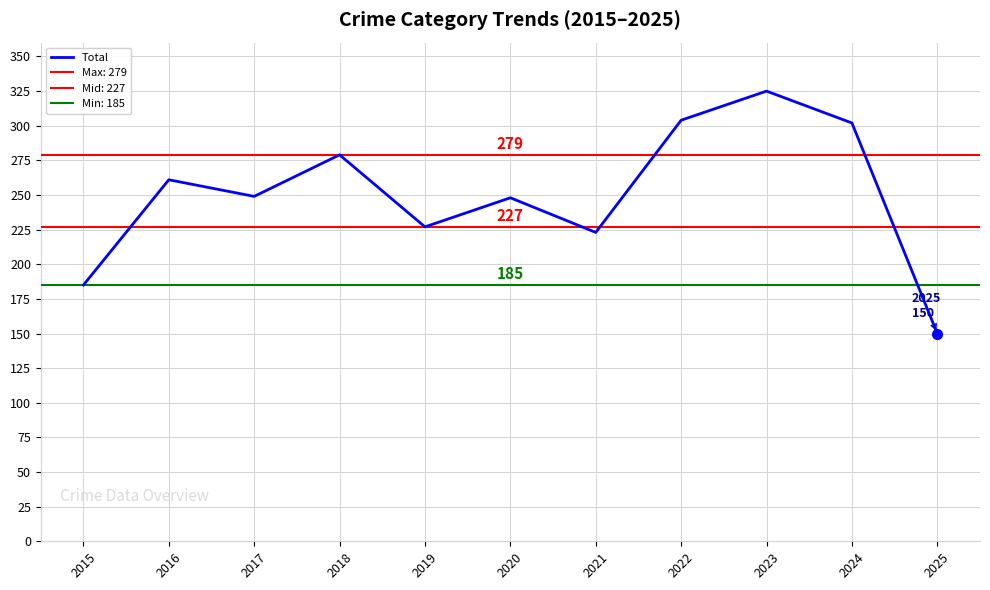

Where is the first local maximum?

2016